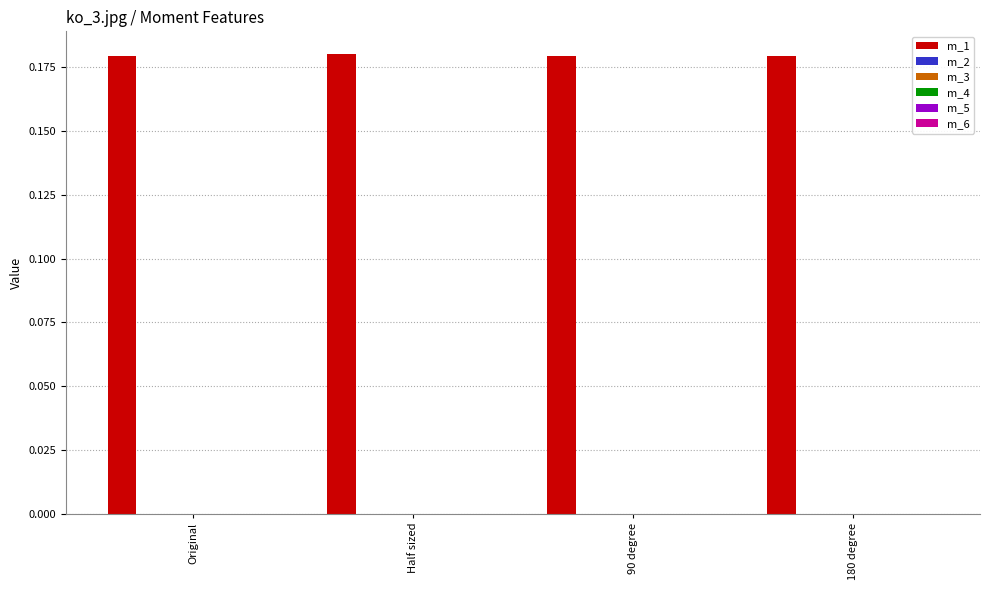

Which series has the largest total across all categories?

m_1